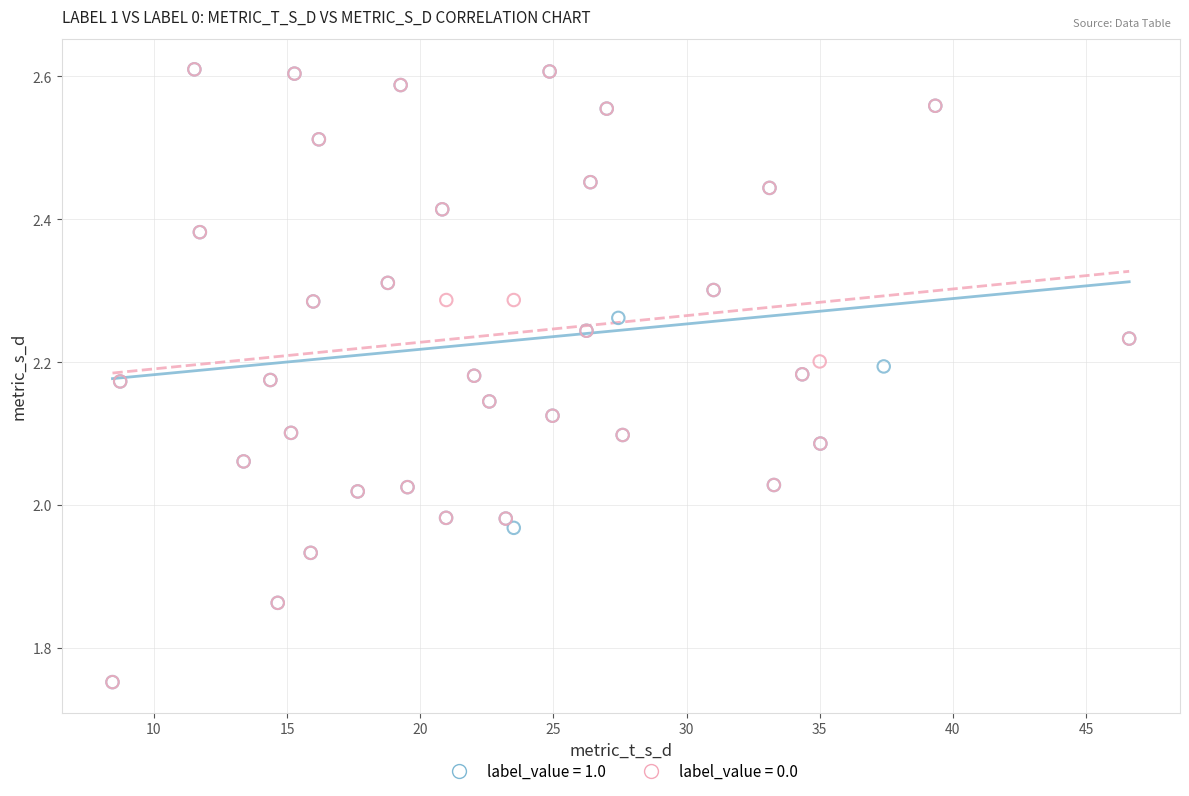

What are all the series names shown in the legend?

label_value = 1.0, label_value = 0.0